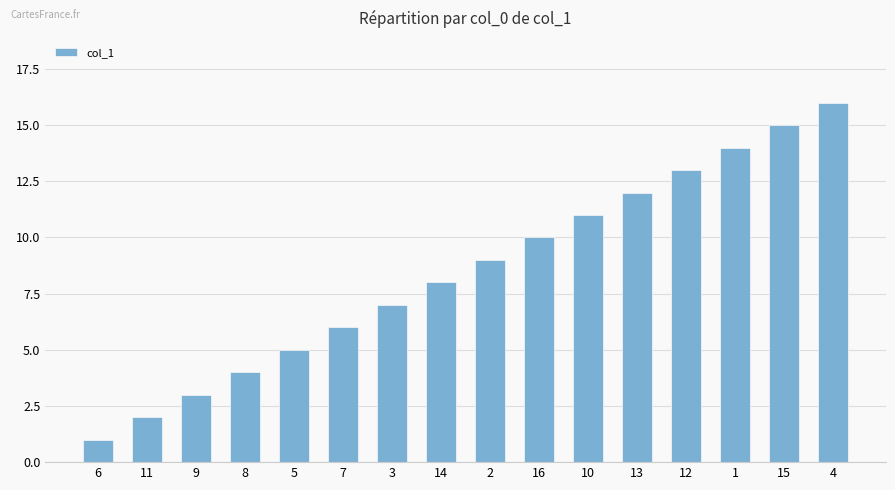

The chart shows a value of 19 at 10. True or false?

False